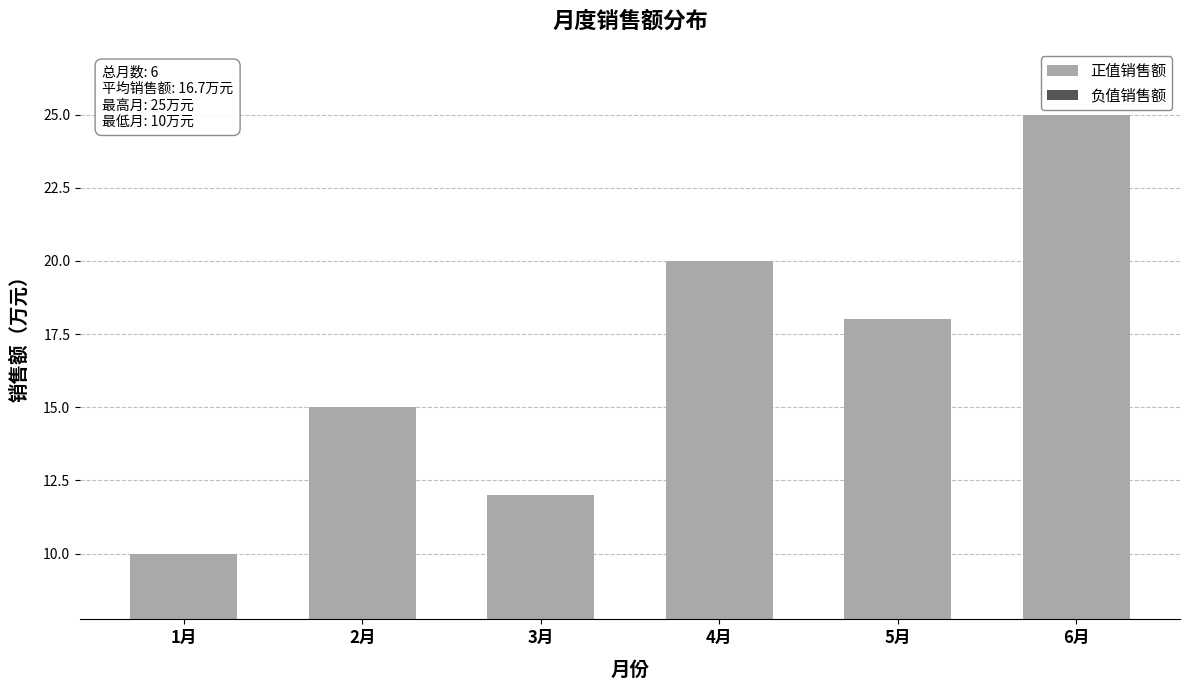

How many data points are less than 18?

3